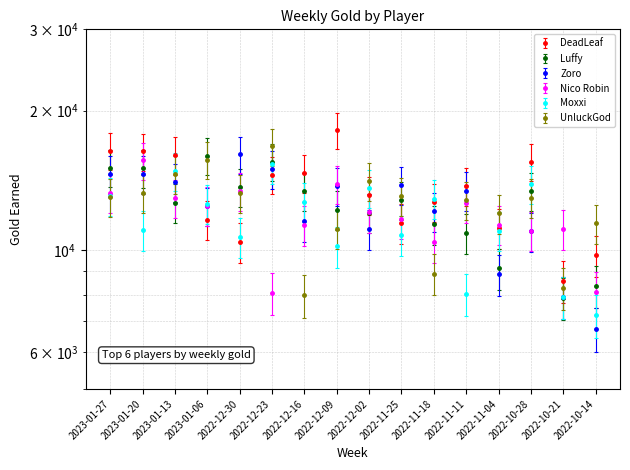

Where does the Zoro series first go above 13432?

2023-01-27